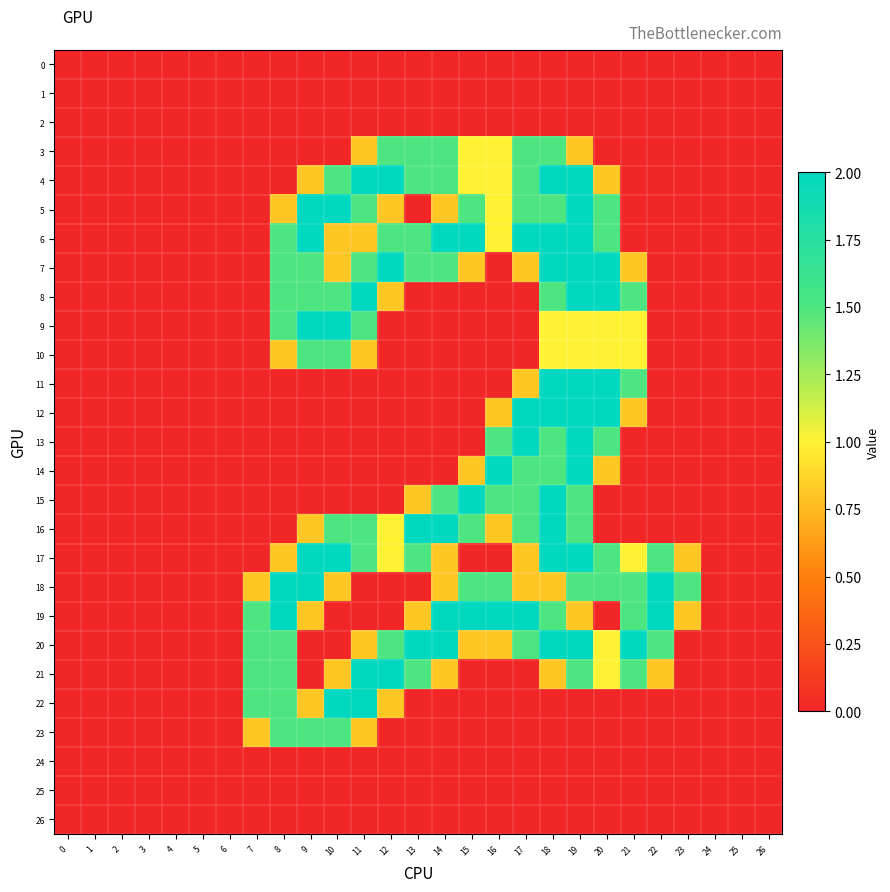

Between 15 and 23, which series saw the biggest shift?

6